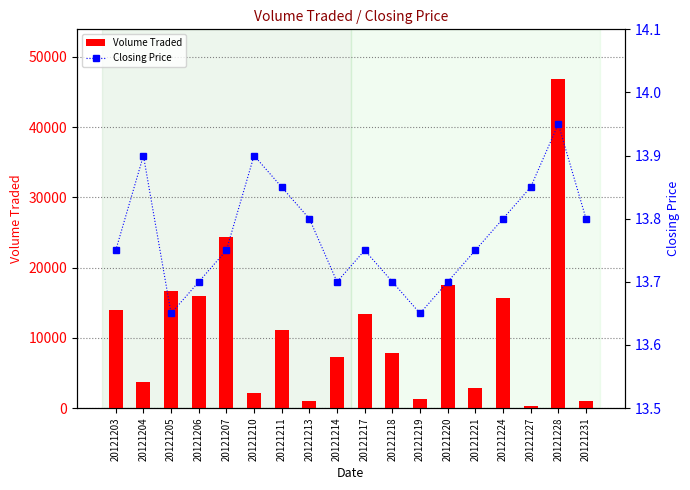

Reading left to right, list all the values displayed in this chart.

Volume Traded: 14000.0	3700.0	16700.0	15900.0	24400.0	2200.0	11100.0	1000.0	7300.0	13400.0	7800.0	1300.0	17500.0	2900.0	15700.0	300.0	46900.0	1000.0
Closing Price: 13.8	13.9	13.7	13.7	13.8	13.9	13.8	13.8	13.7	13.8	13.7	13.7	13.7	13.8	13.8	13.8	13.9	13.8